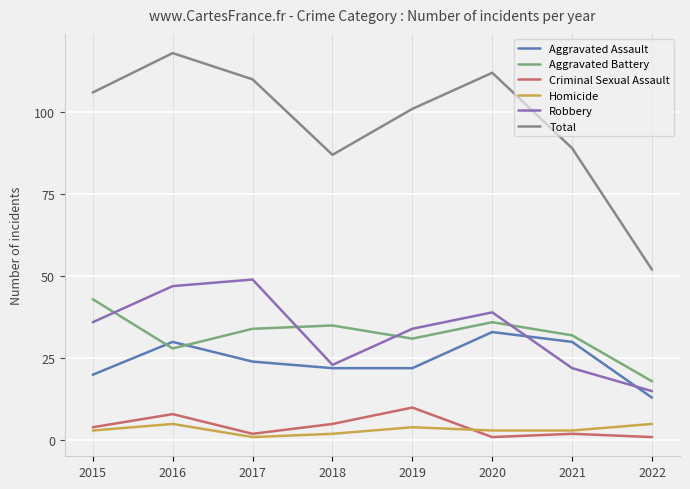

True or false: Aggravated Assault and Homicide cross at least once.

False